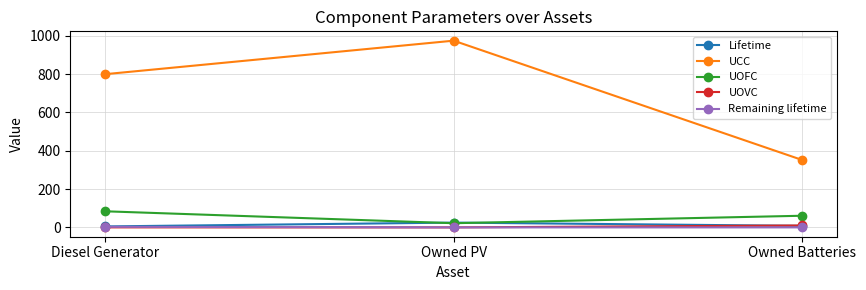

Is this an area chart (filled region under the line)?

No